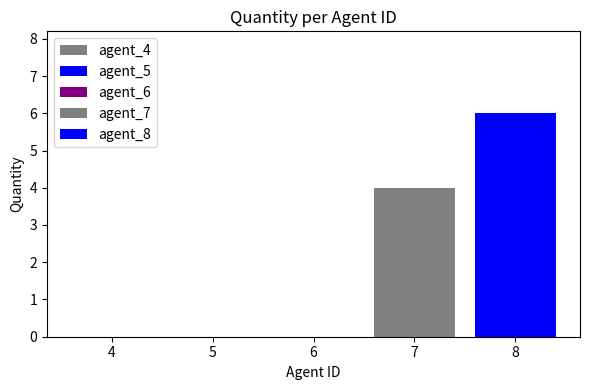

Rank the categories by value from lowest to highest.

4, 5, 6, 7, 8